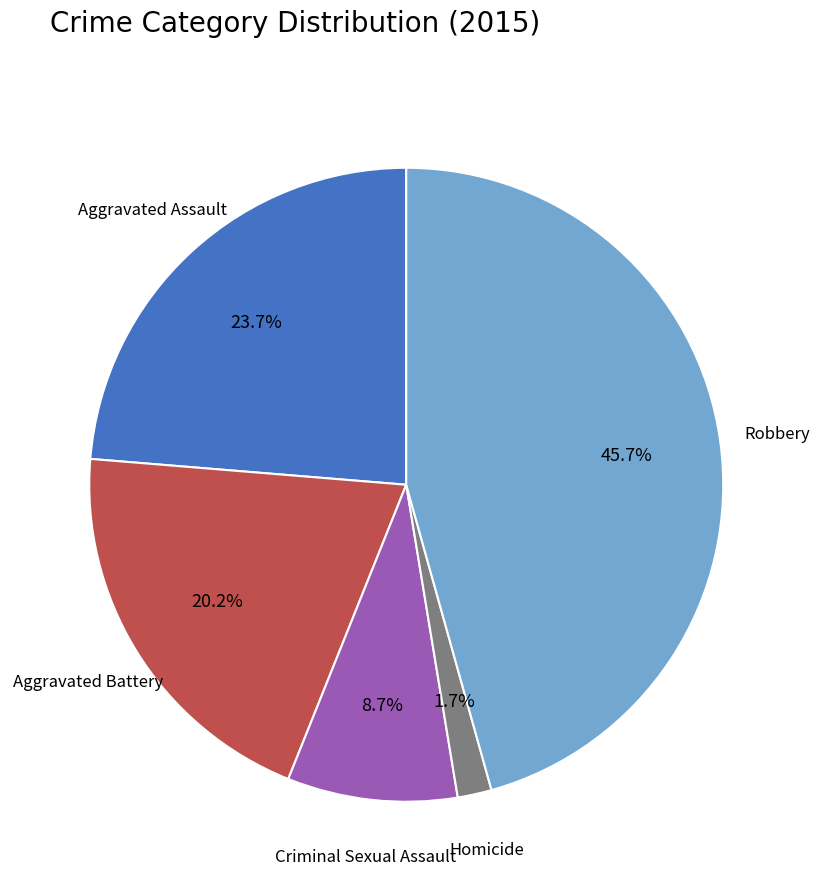

Is there a majority slice in this chart?

No